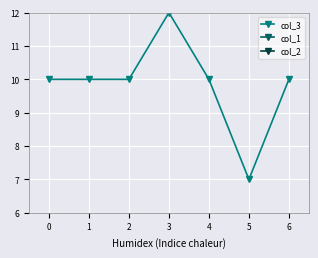

True or false: col_1 and col_2 cross at least once.

False